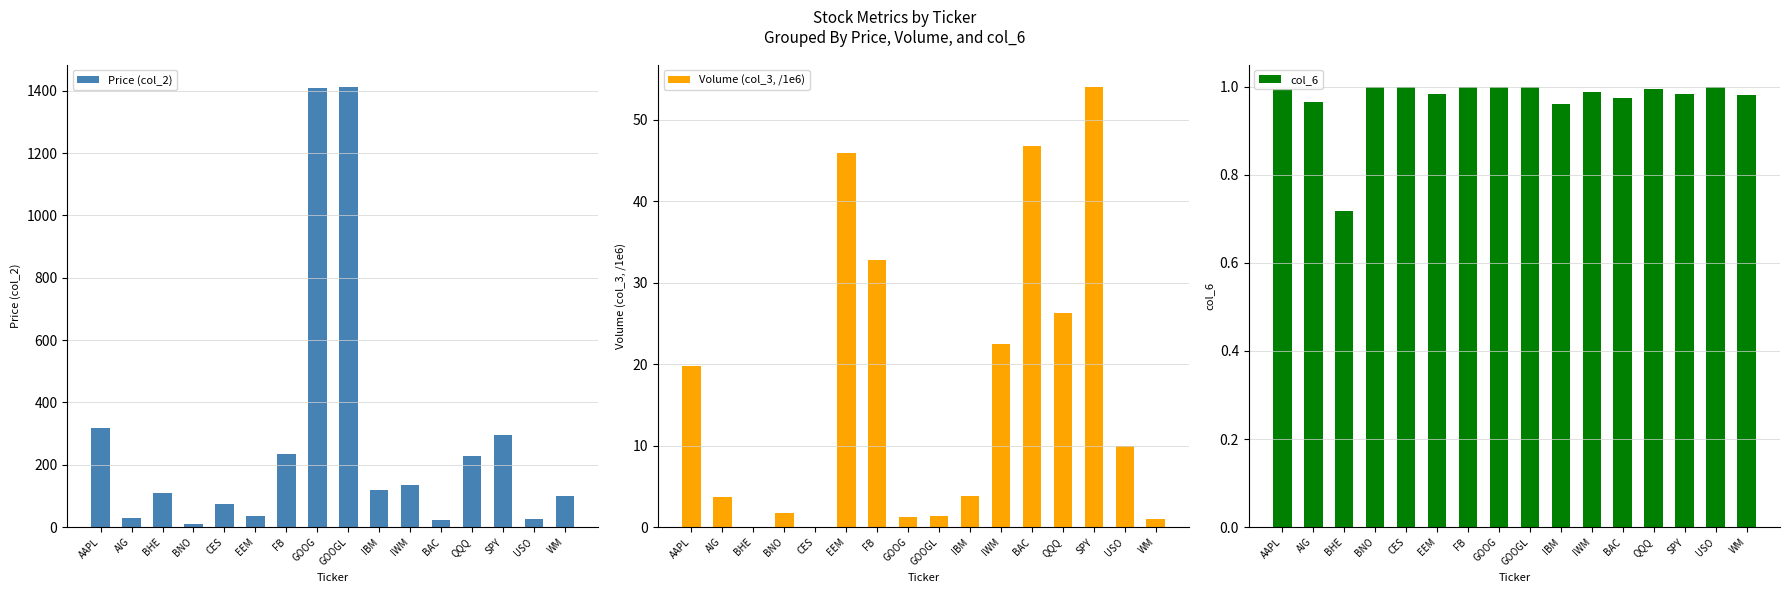

What is the average value of the Volume (col_3, /1e6) series?

16.9